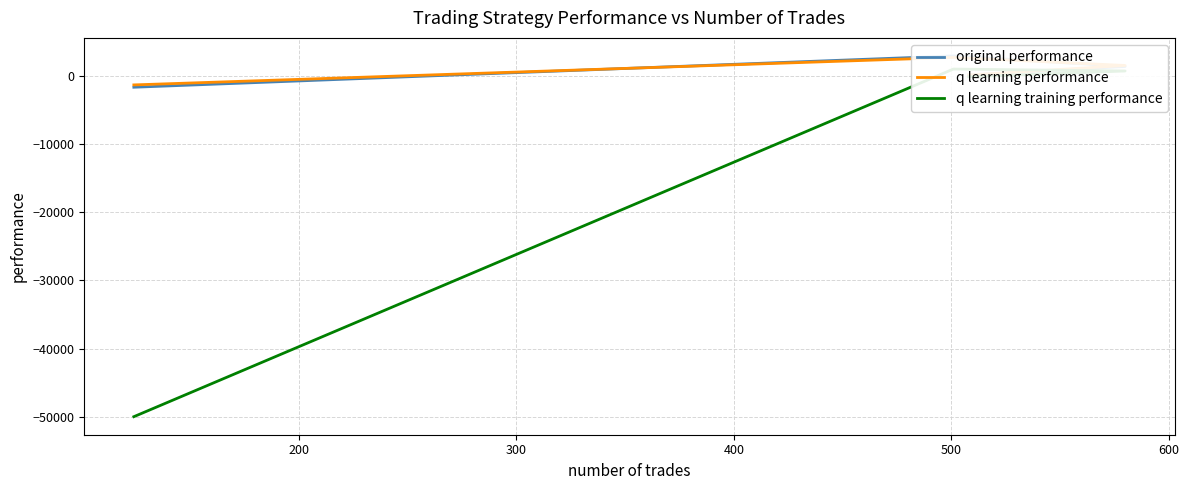

Which series has the widest spread of values?

q learning training performance